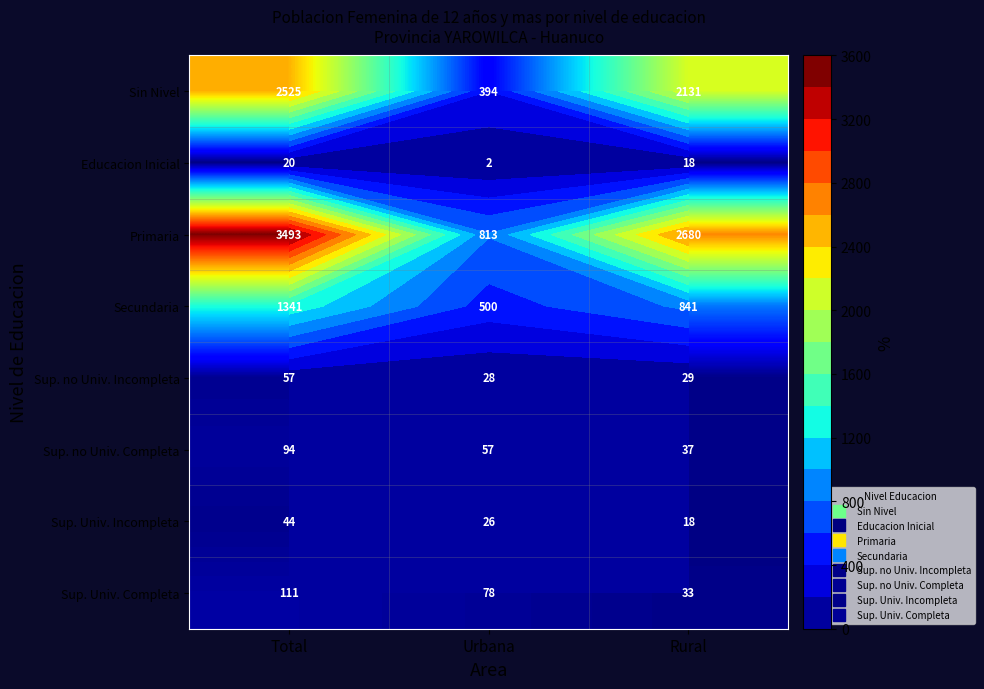

Which label corresponds to the smallest value in the chart?

Urbana